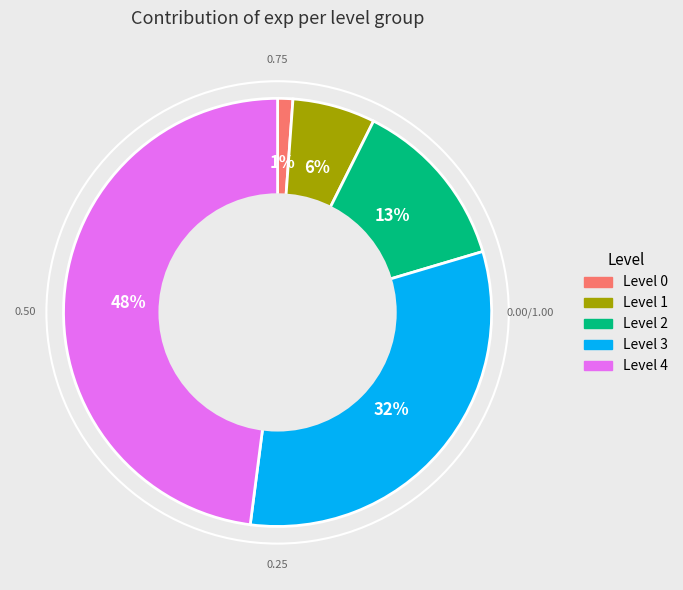

To the nearest percent, what is the difference between the largest and smallest slice percentages?

47%